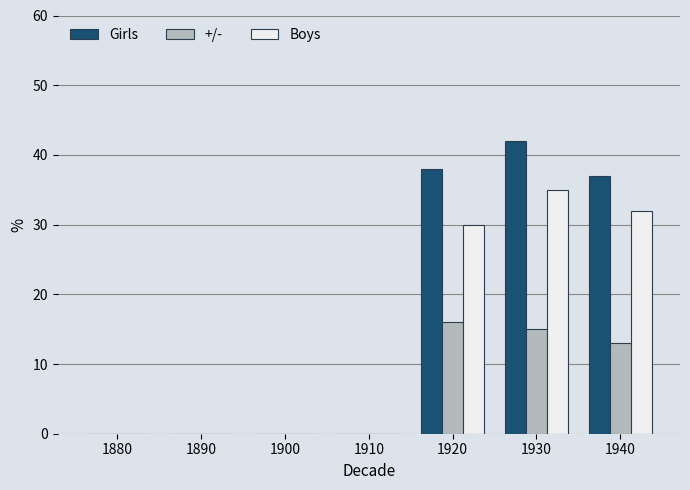

What are all the series names shown in the legend?

Girls, +/-, Boys